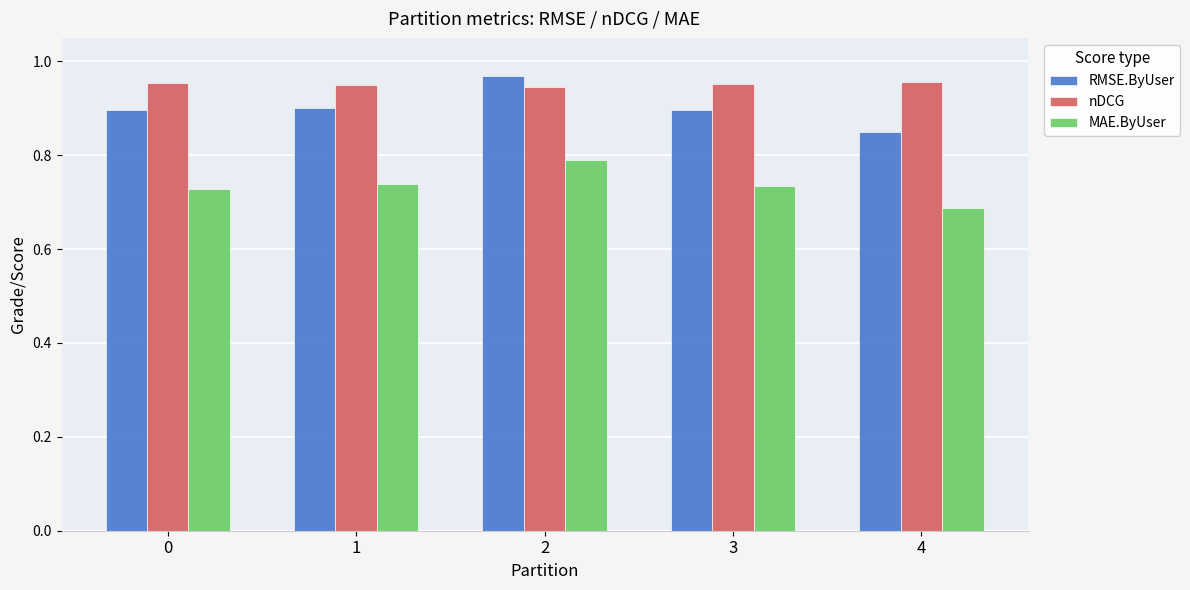

What is the spread (max minus min) of values at 1?

0.2